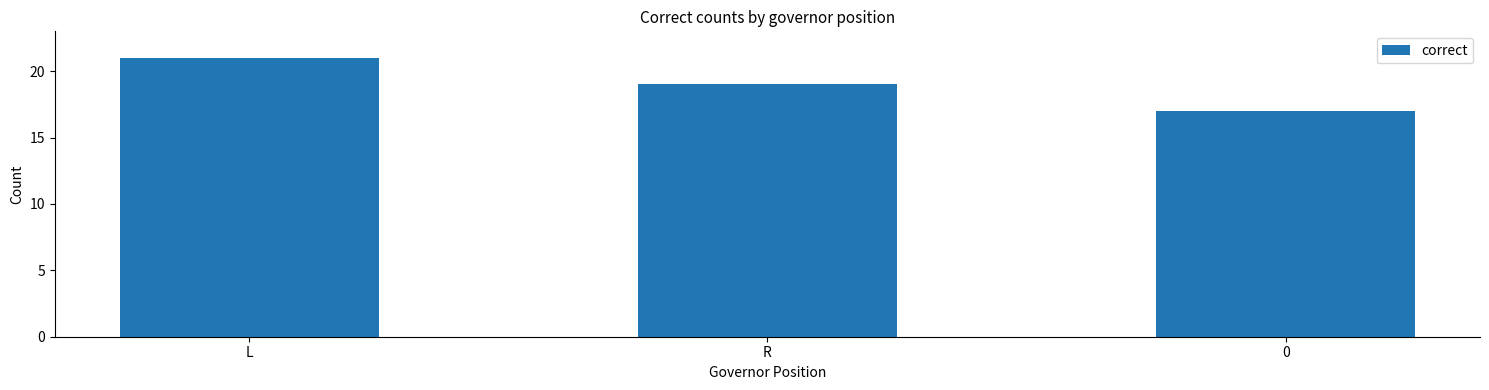

Does the chart contain stacked bars?

No